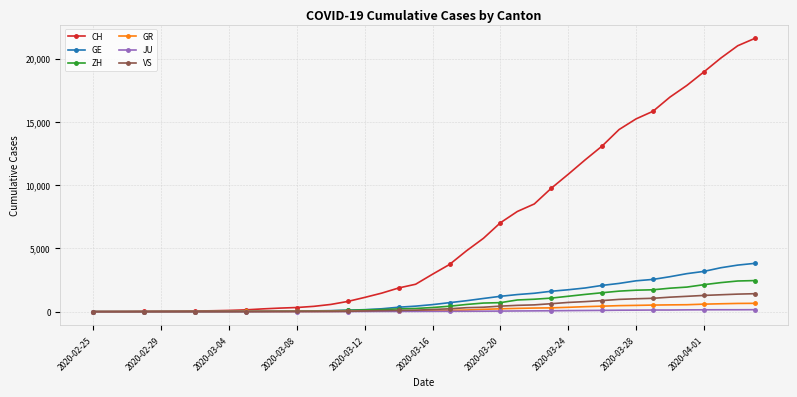

How many series are shown in this chart?

6